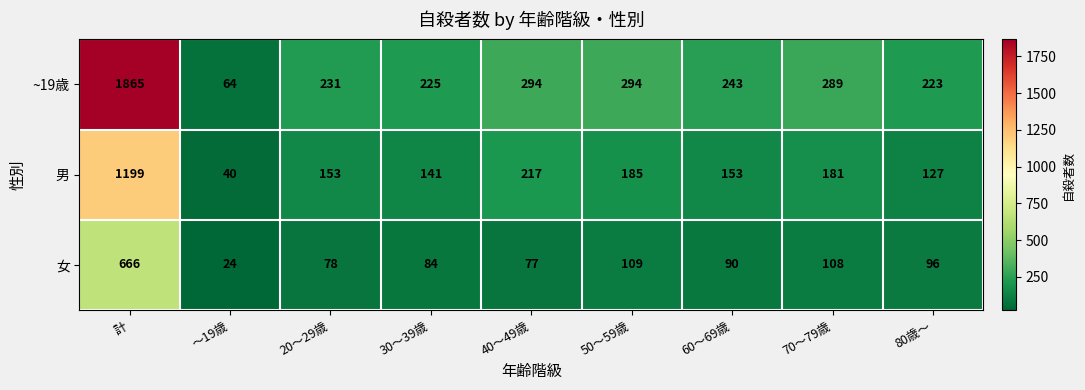

What is the total value across all series at 80歳～?

446